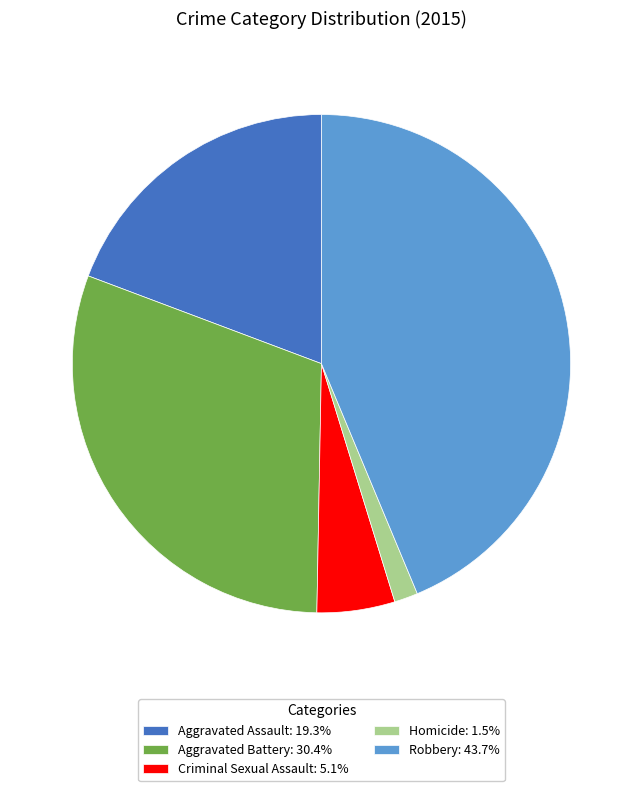

Is it true that Aggravated Battery is 30% of the pie?

True